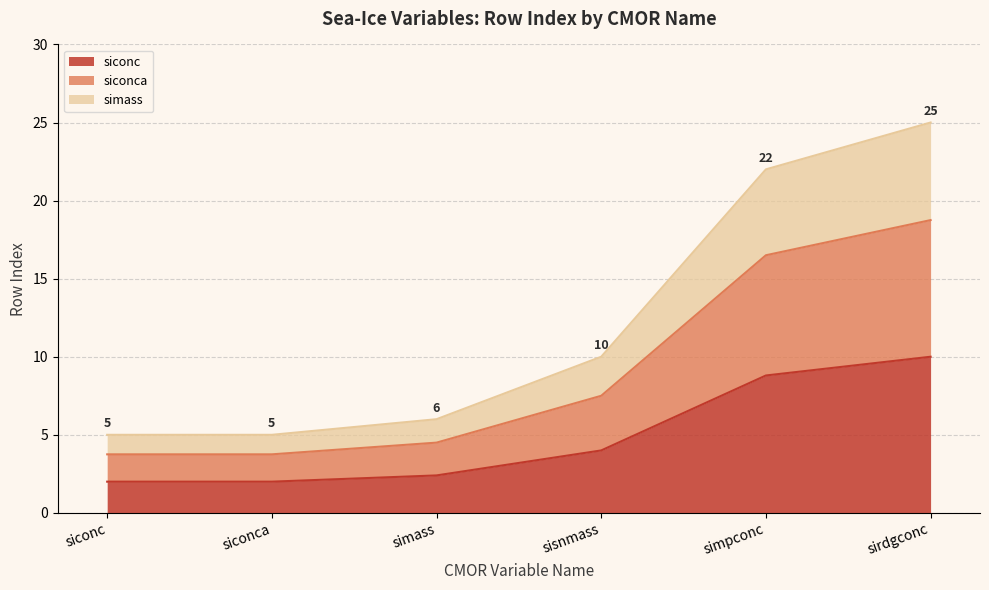

True or false: simass has more than 1 interior local peaks.

False